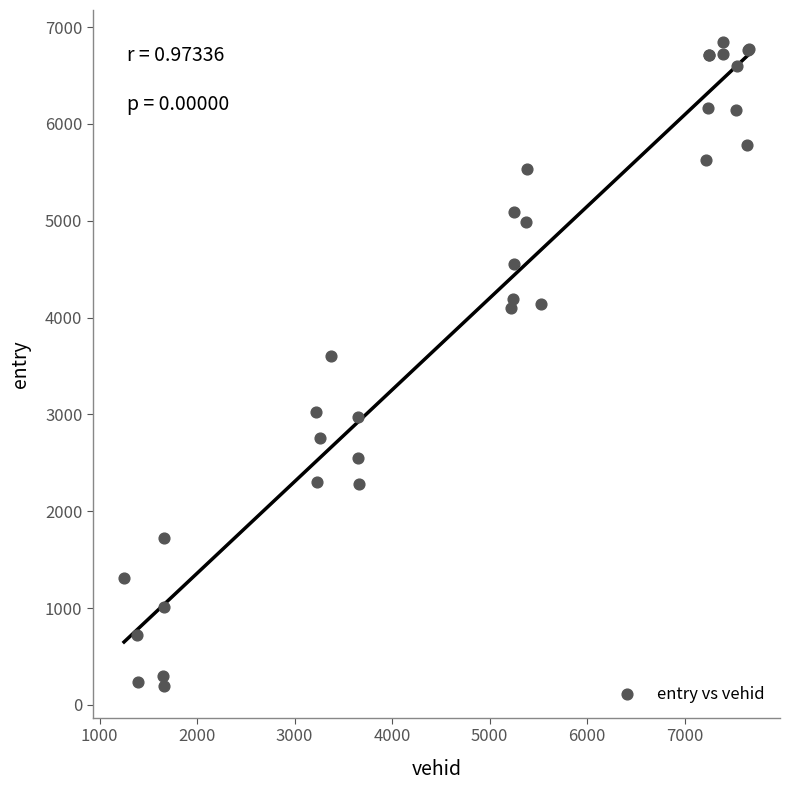

What Y value in the scatter plot is closest to 3521?

3606.5